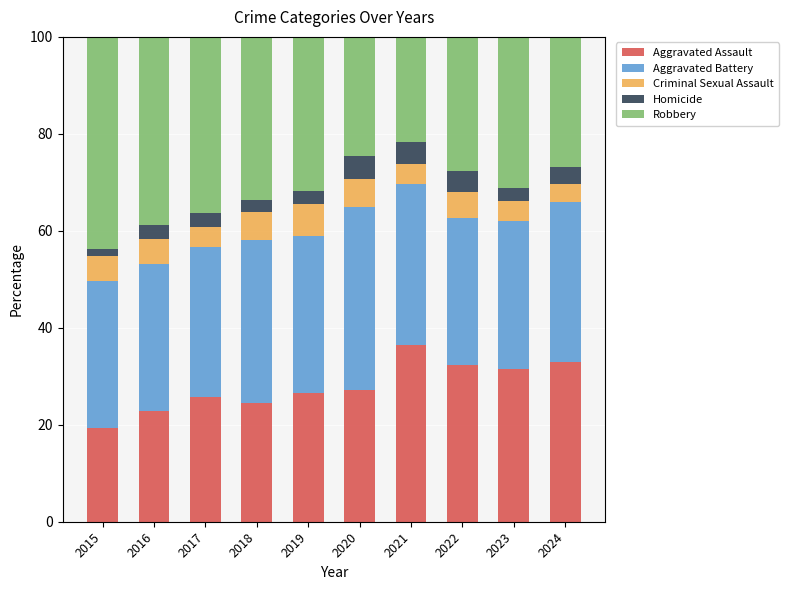

What is the minimum value for Aggravated Assault?

19.3